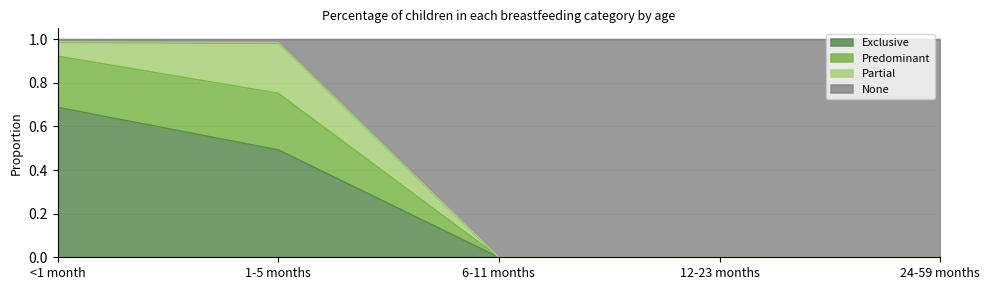

At which label does Exclusive reach its peak?

<1 month